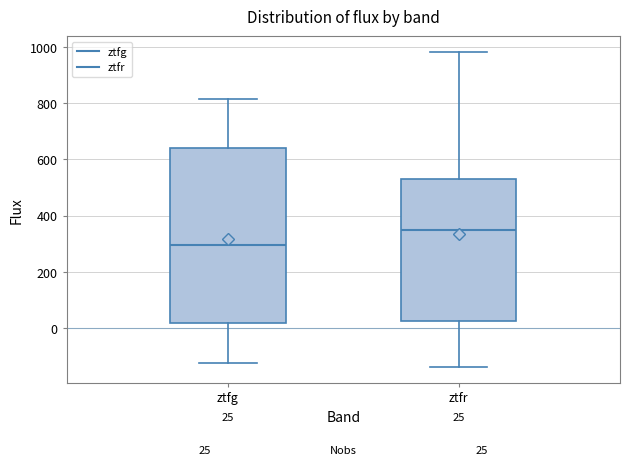

Comparing the boxes themselves (not the whiskers), which one is the tallest?

ztfg